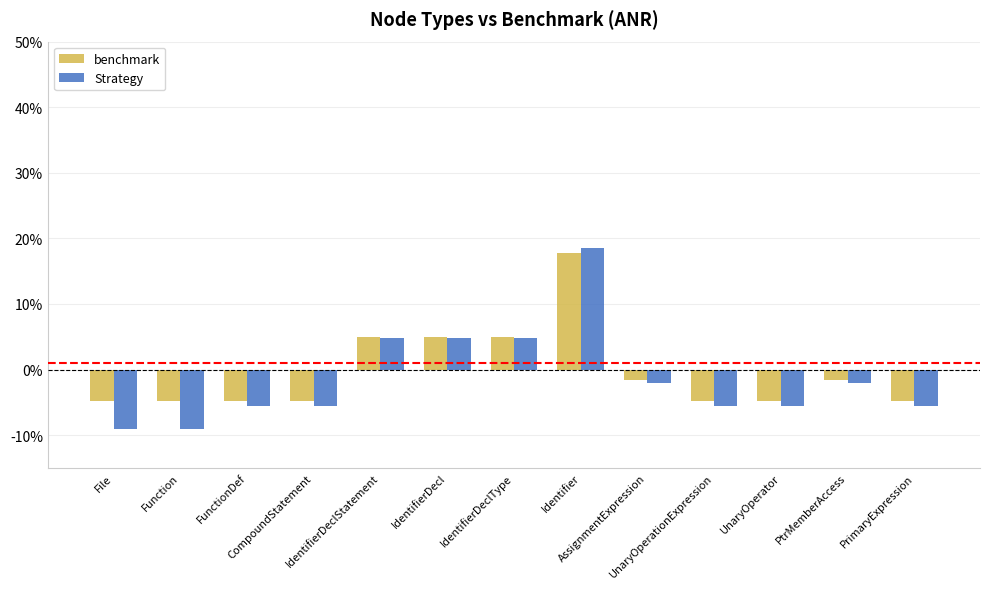

What is the sum of all Strategy values?

-17.0